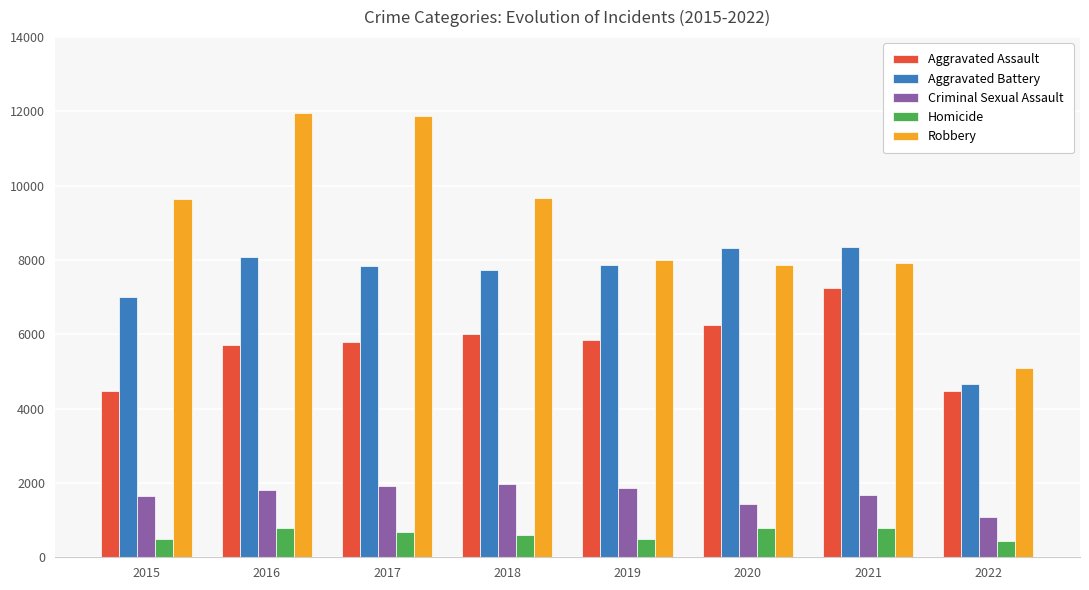

What is the value of the Aggravated Assault bar at the 8th from the left?

4468